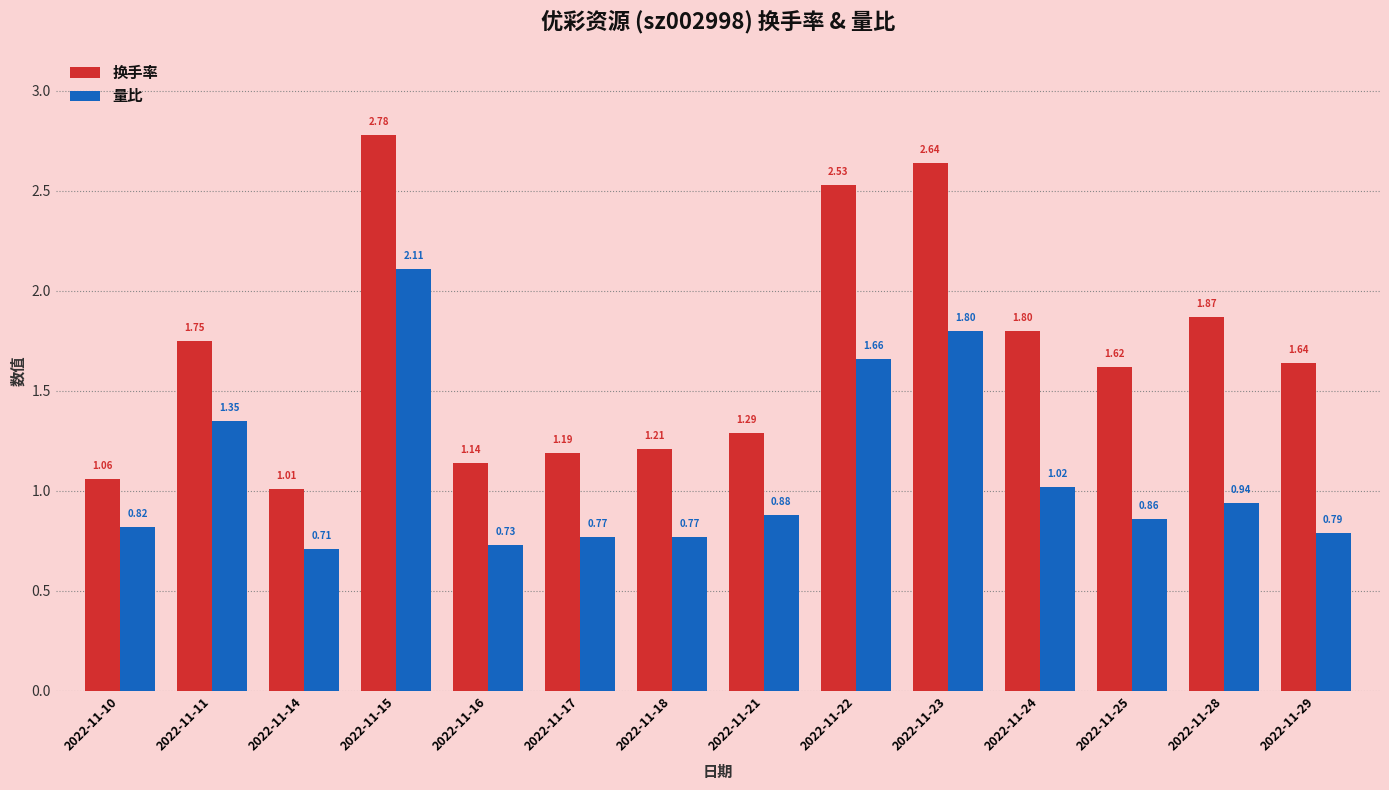

At which category is the sum across all series the highest?

2022-11-15